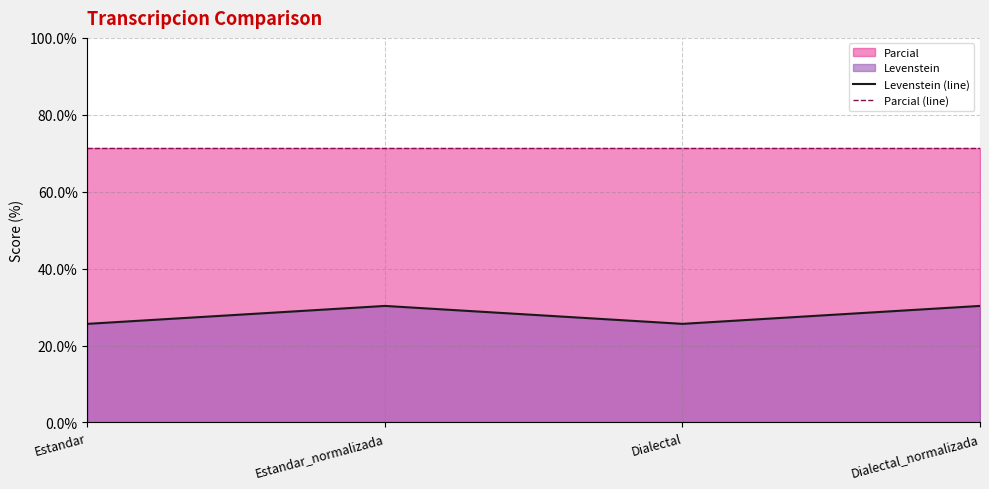

How many interior local peaks does the Levenstein (line) series have?

1